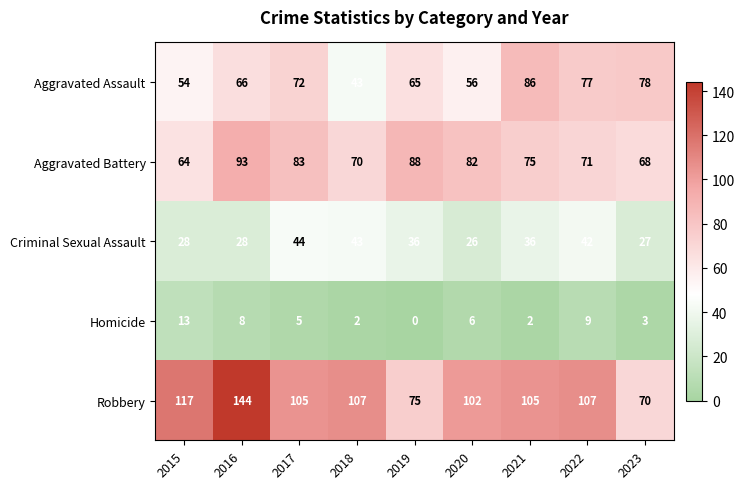

What is the total value across all series at 2022?

306